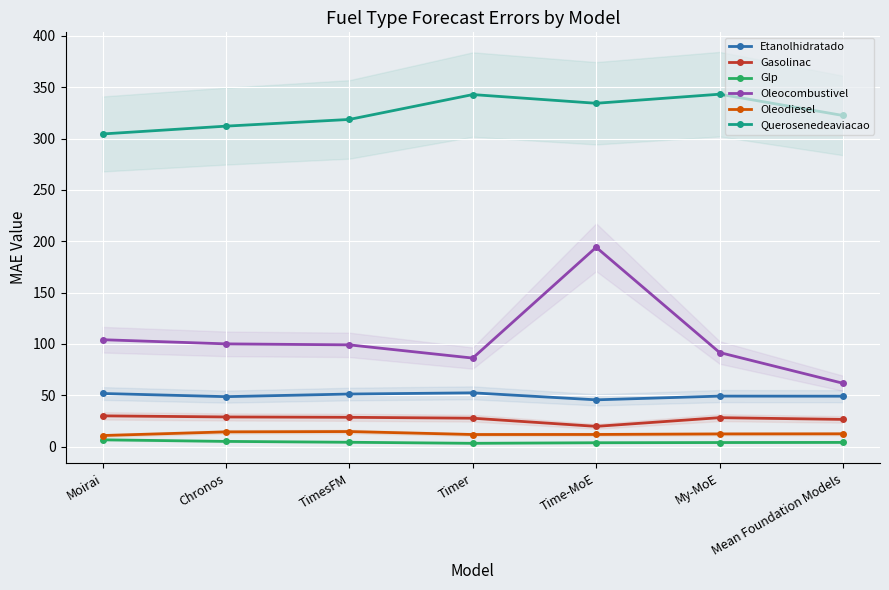

Between Moirai and Time-MoE, which series saw the biggest shift?

Oleocombustivel